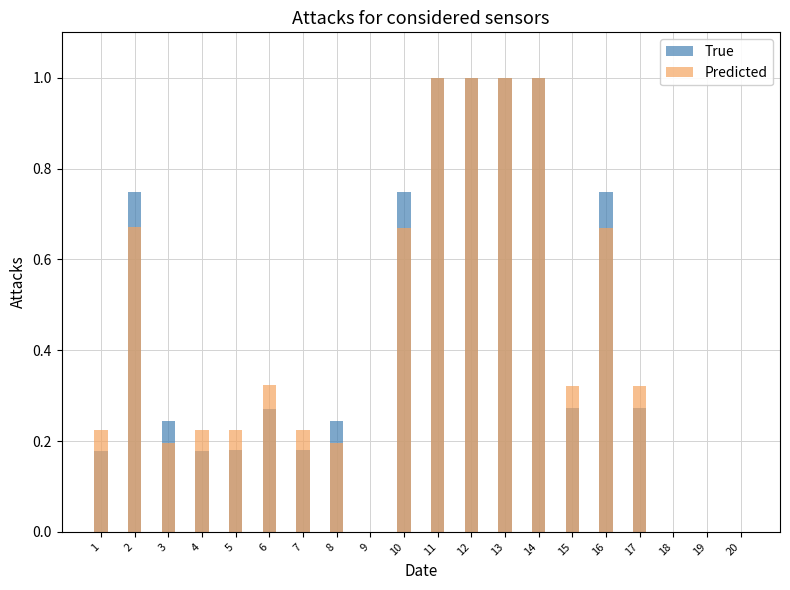

Reading right to left, what are all the values shown in this chart?

True: 0.0	0.0	0.0	0.3	0.7	0.3	1.0	1.0	1.0	1.0	0.7	0.0	0.2	0.2	0.3	0.2	0.2	0.2	0.7	0.2
Predicted: 0.0	0.0	0.0	0.3	0.7	0.3	1.0	1.0	1.0	1.0	0.7	0.0	0.2	0.2	0.3	0.2	0.2	0.2	0.7	0.2